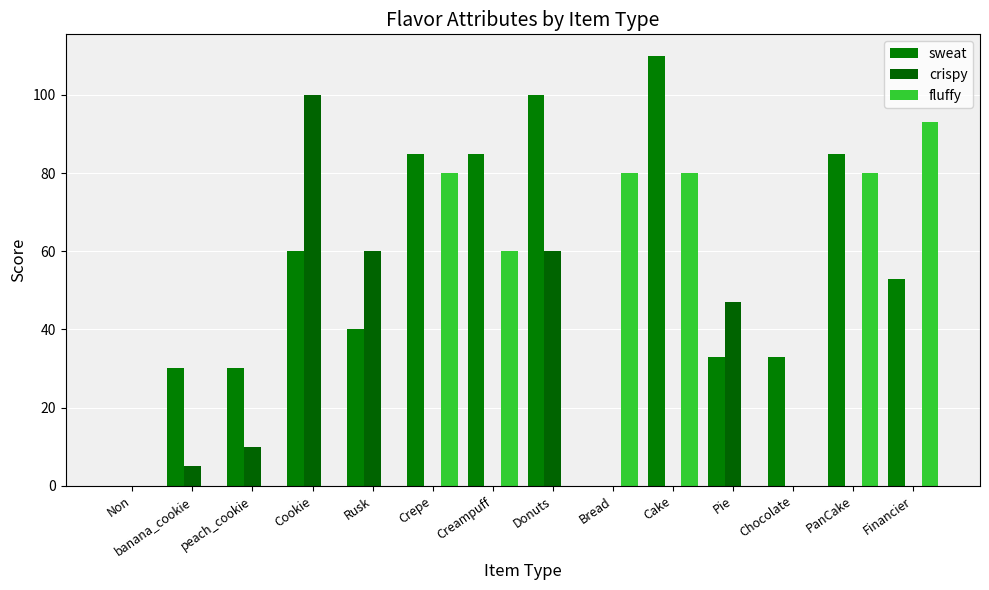

The crispy series shows 0 at PanCake. True or false?

True